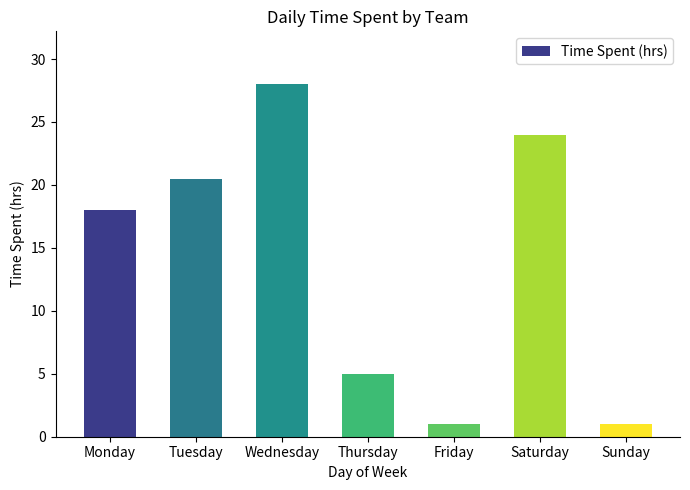

Reading left to right, list all the values displayed in this chart.

18.0	20.5	28.0	5.0	1.0	24.0	1.0